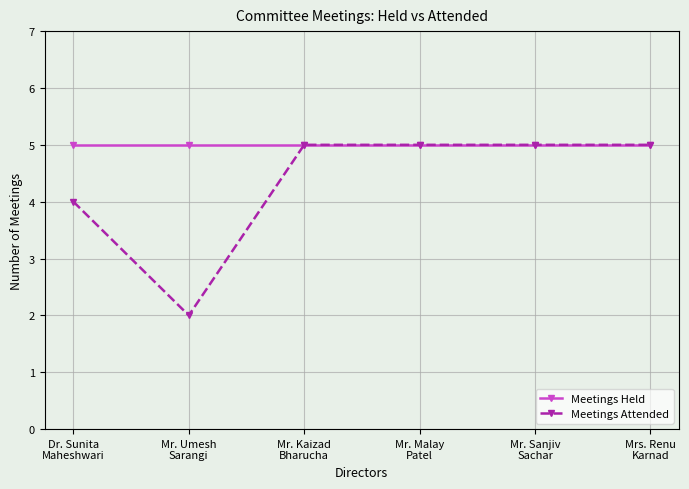

Is it true that Meetings Held equals 5 at Mr. Sanjiv
Sachar?

True